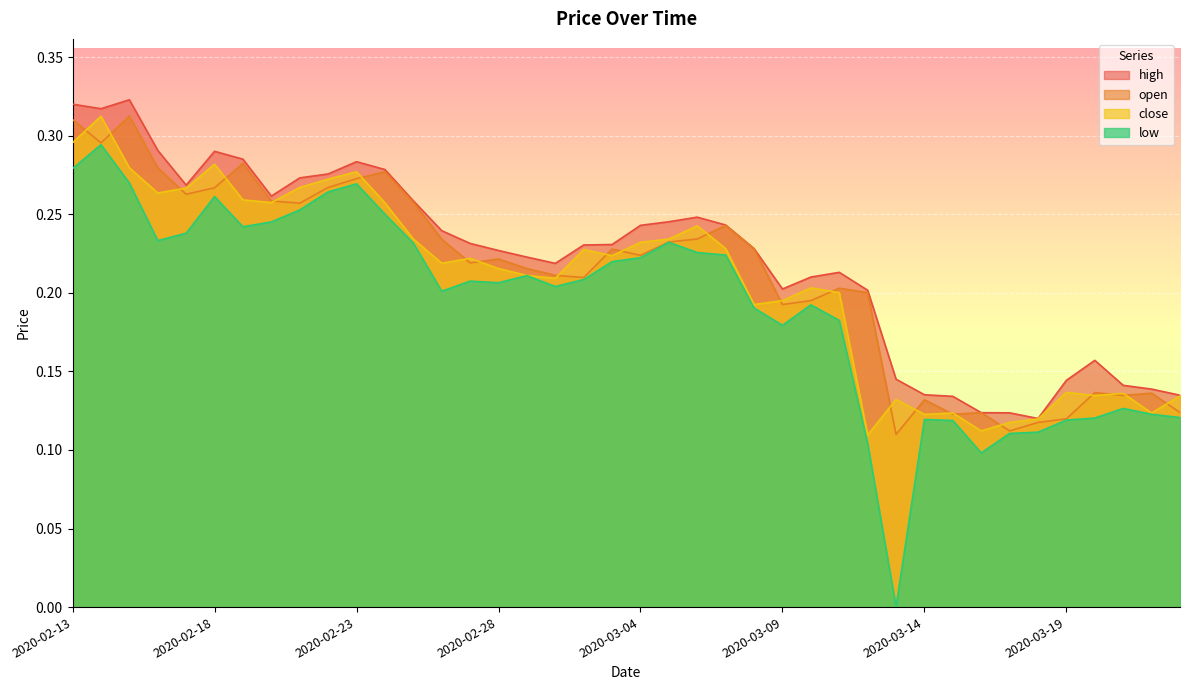

Rank the series by their maximum value, from highest to lowest.

high, open, close, low